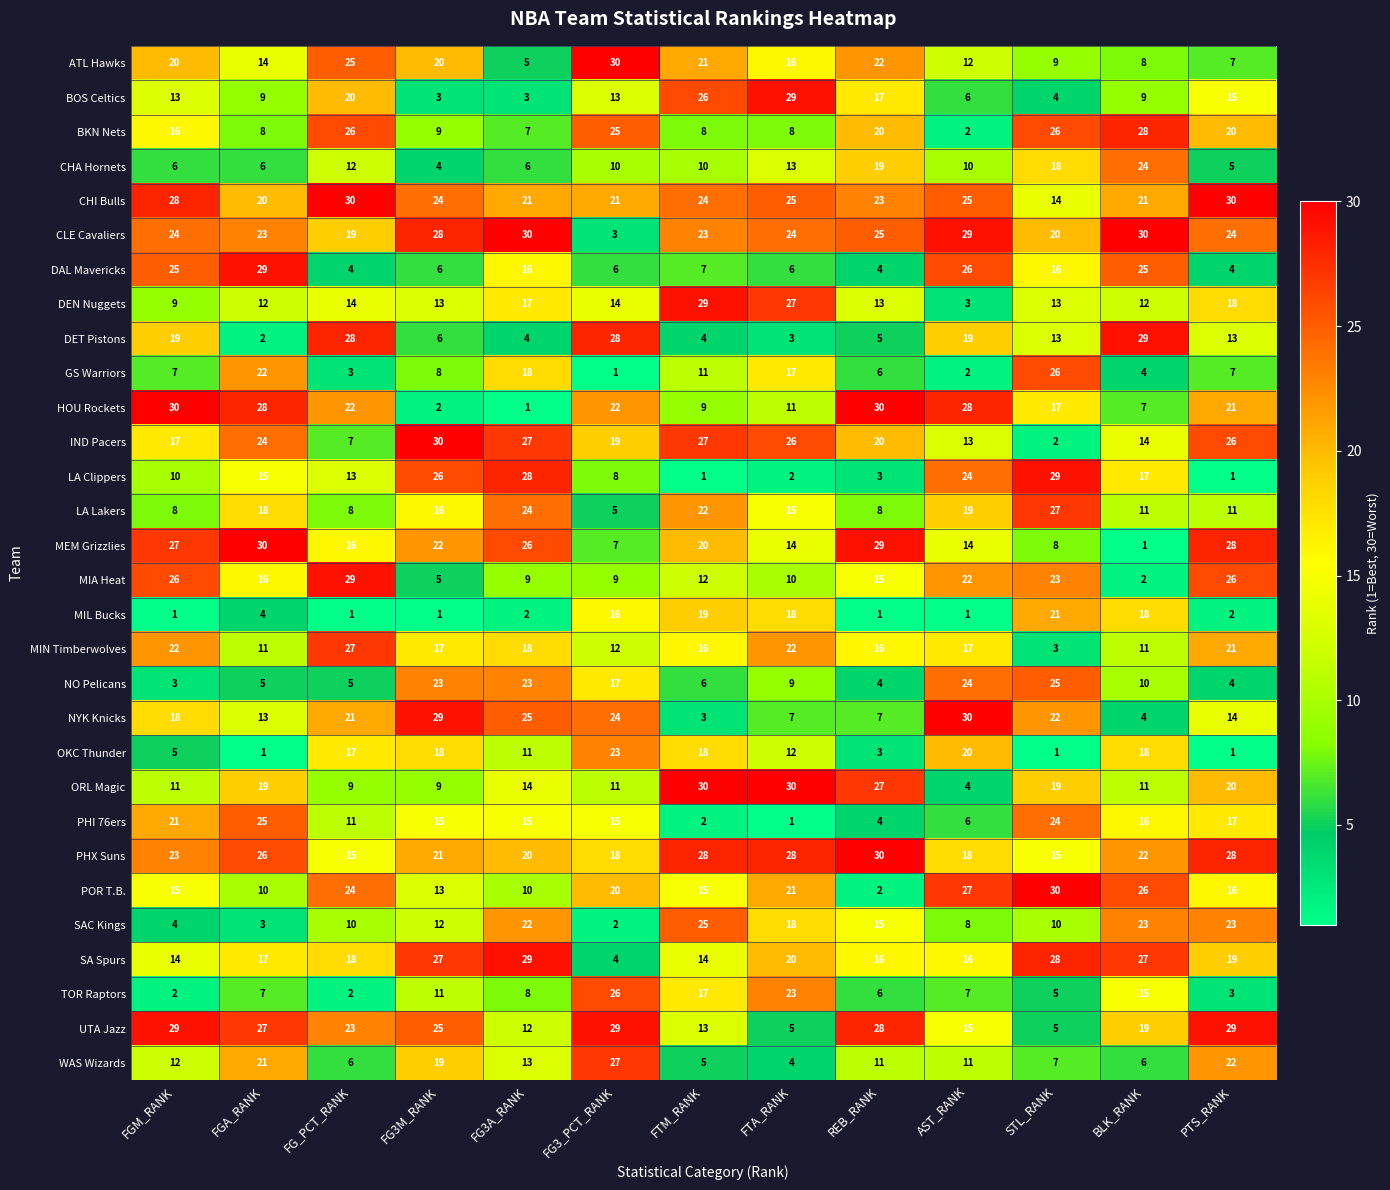

Read the TOR Raptors value at AST_RANK.

7